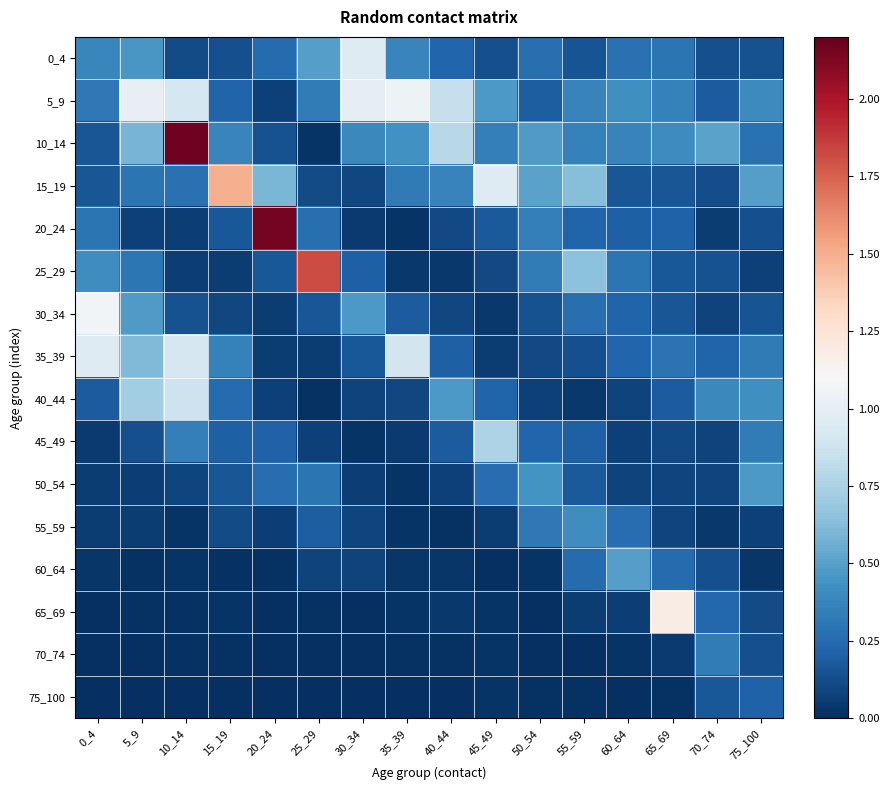

At how many categories does at least one series exceed 1?

8